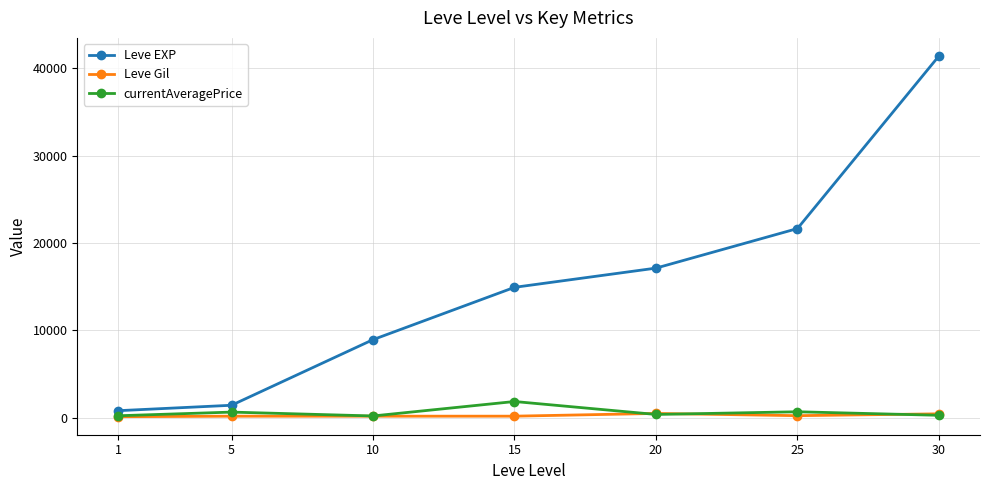

What are all the series names shown in the legend?

Leve EXP, Leve Gil, currentAveragePrice